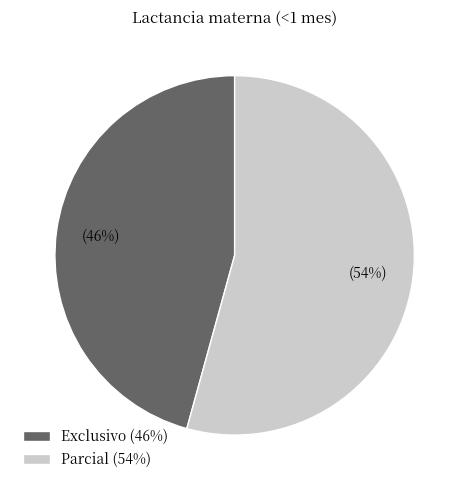

Count the number of slices in the pie.

2